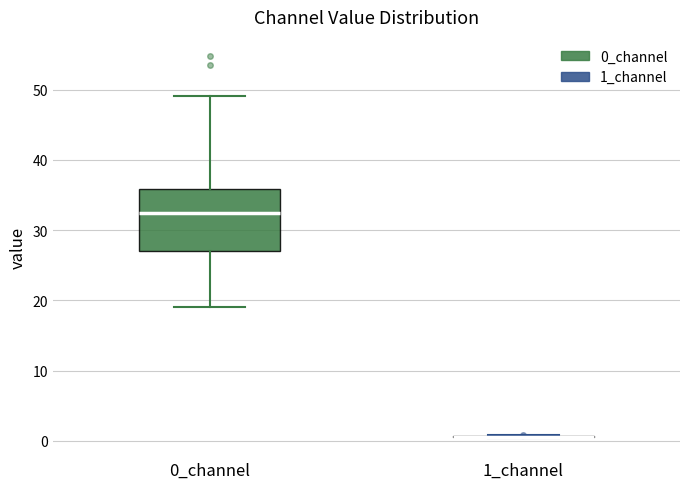

Reading left to right, read every box against the y-axis: the position of its median line, the range the box covers, and the ends of its whiskers. The values are not printed on the chart, so give them approximately, as read against the axis.

0_channel: median 32, box 27 to 36, whiskers 19 to 49
1_channel: box collapsed to a line at 1, whiskers 0 to 1